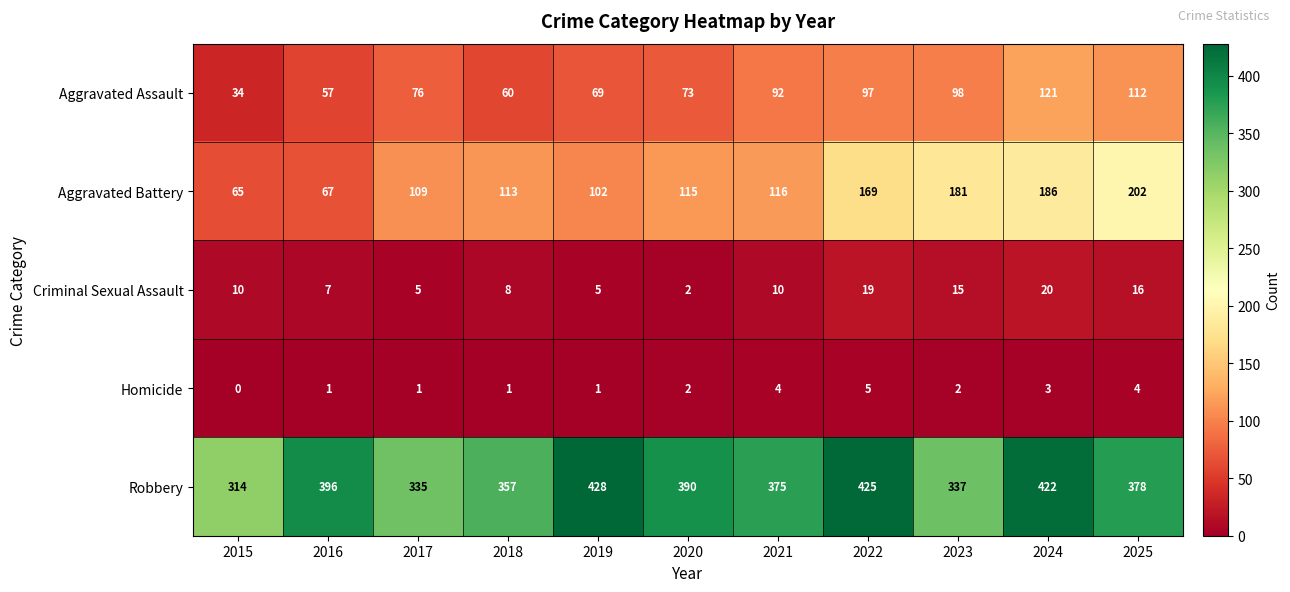

Which series has the largest range (max minus min)?

Aggravated Battery